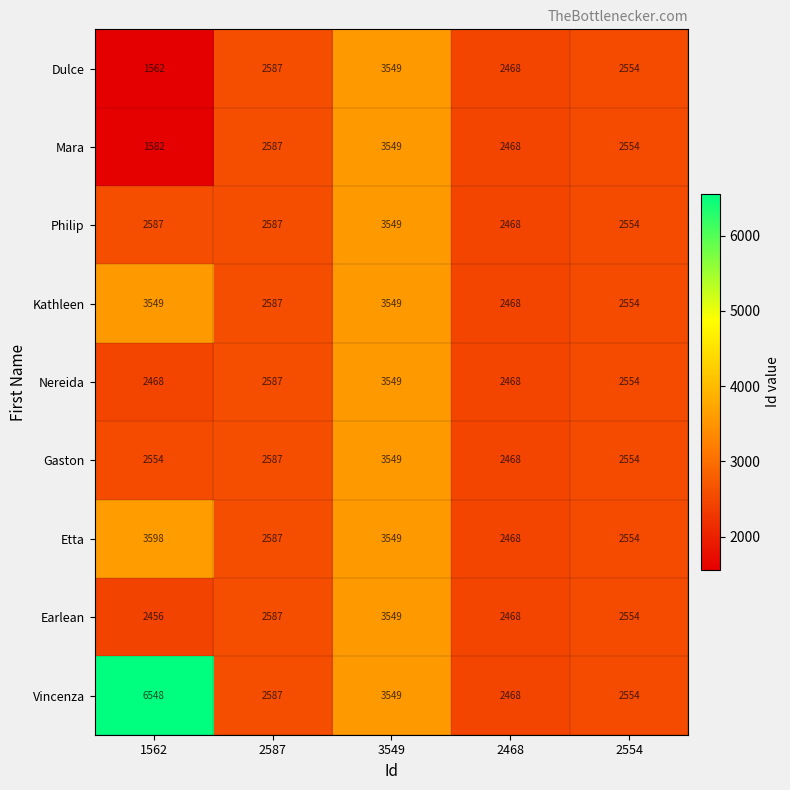

What is the total value across all series at 2587?

23283